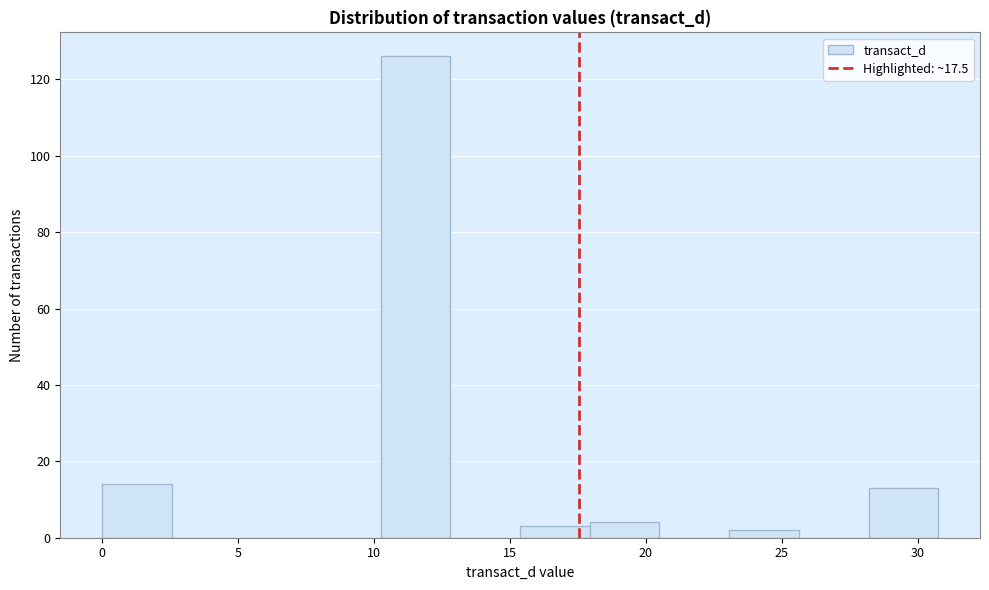

Reading left to right, list every bar in this chart as the range it spans on the x-axis followed by its height. Neither the bar edges nor the heights are printed on the chart, so give them approximately, as read against the axes.

0.0 to 2.5: 14
2.5 to 5.0: 0
5.0 to 7.5: 0
7.5 to 10.5: 0
10.5 to 13.0: 126
13.0 to 15.5: 0
15.5 to 18.0: 4
18.0 to 20.5: 4
20.5 to 23.0: 0
23.0 to 25.5: 2
25.5 to 28.0: 0
28.0 to 31.0: 14